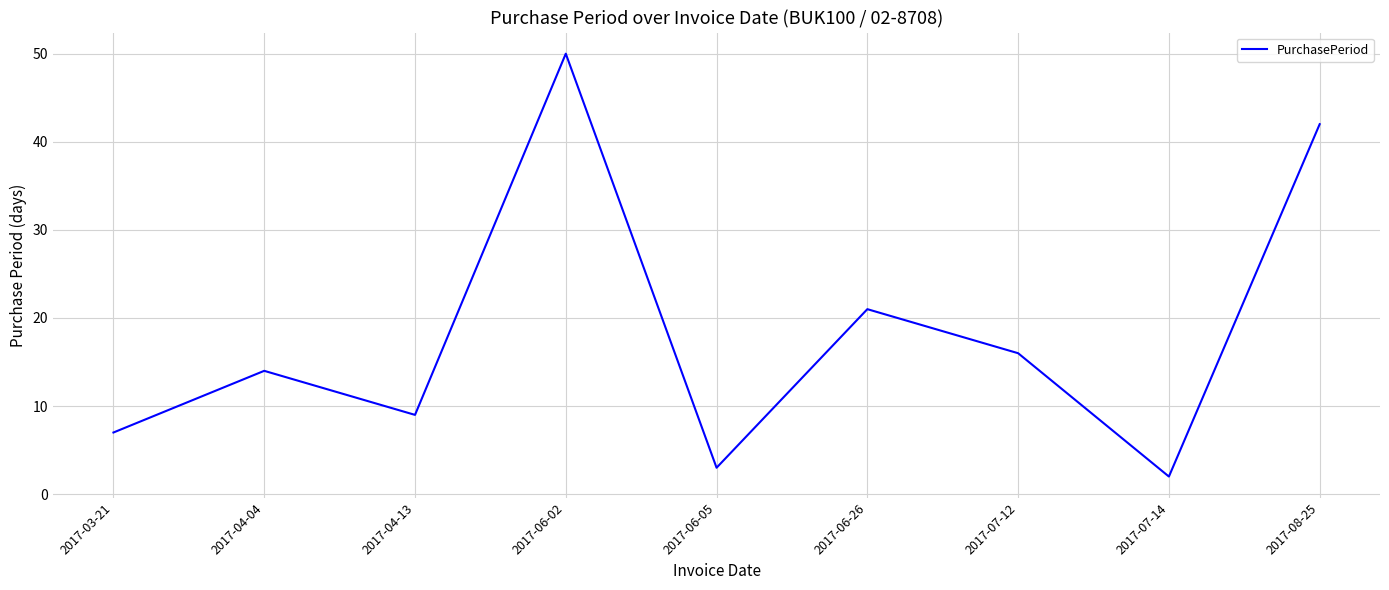

True or false: the data shows 14 at 2017-04-04.

True